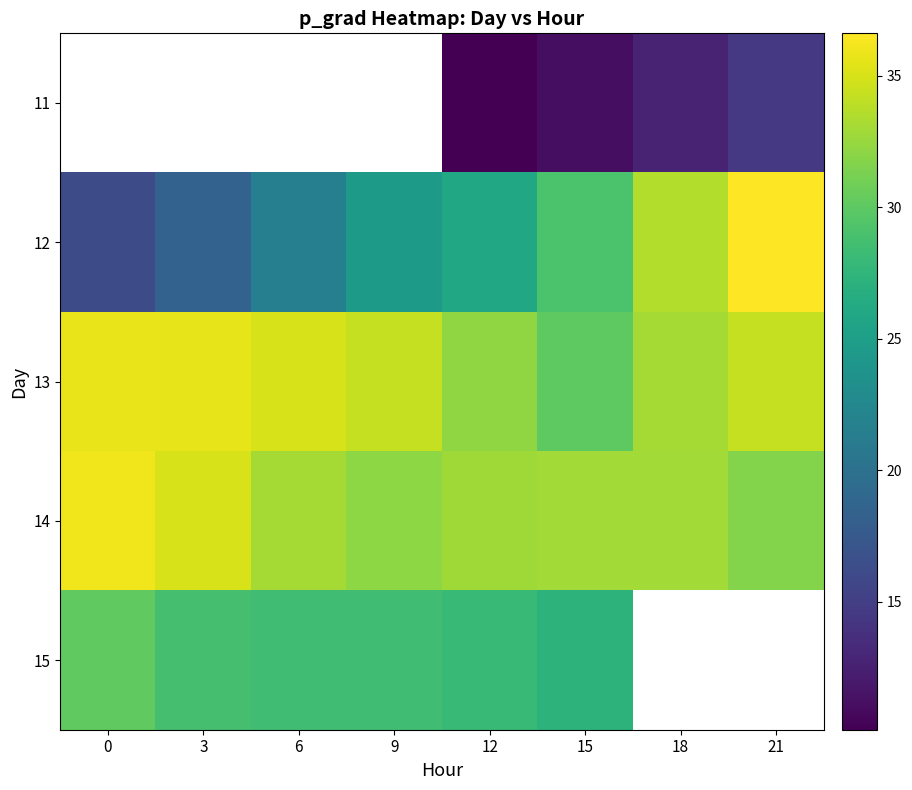

How many data points in 12 are less than 25?

4